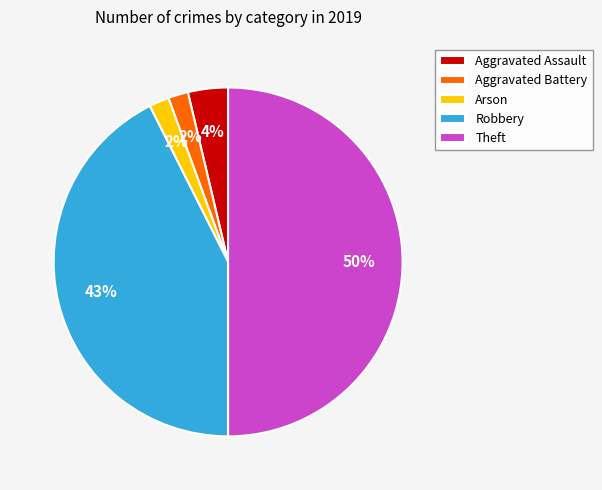

To the nearest percent, what portion does Arson represent?

2%